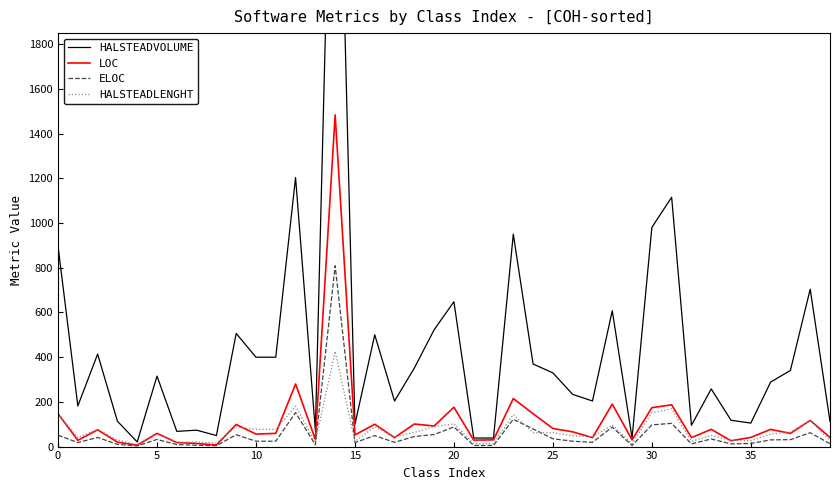

Count the number of data series in this chart.

4